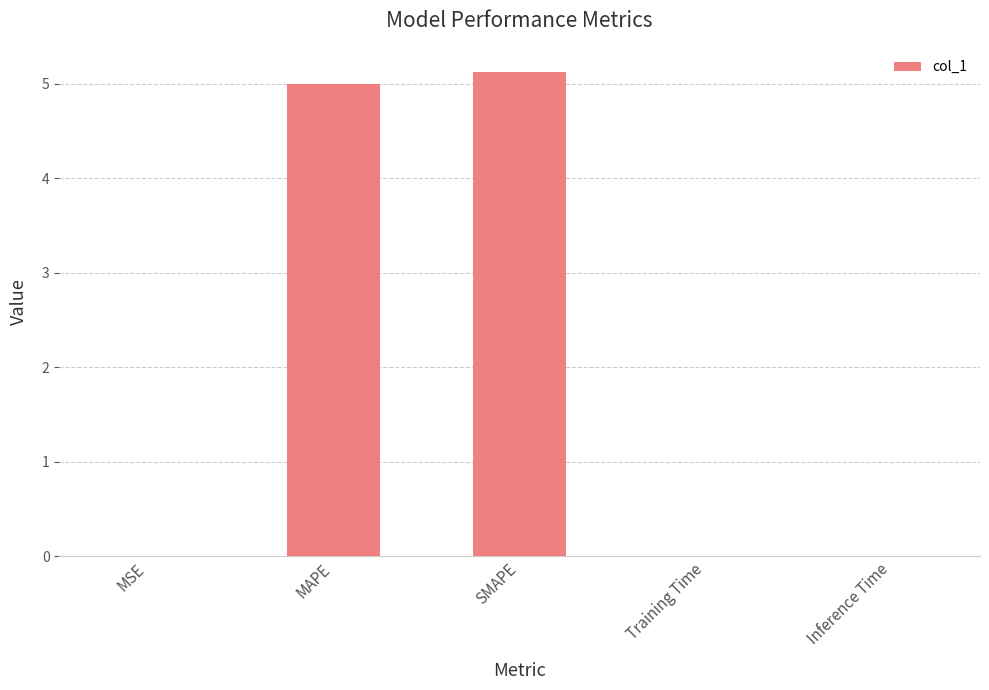

What is the sum of all values?

10.1